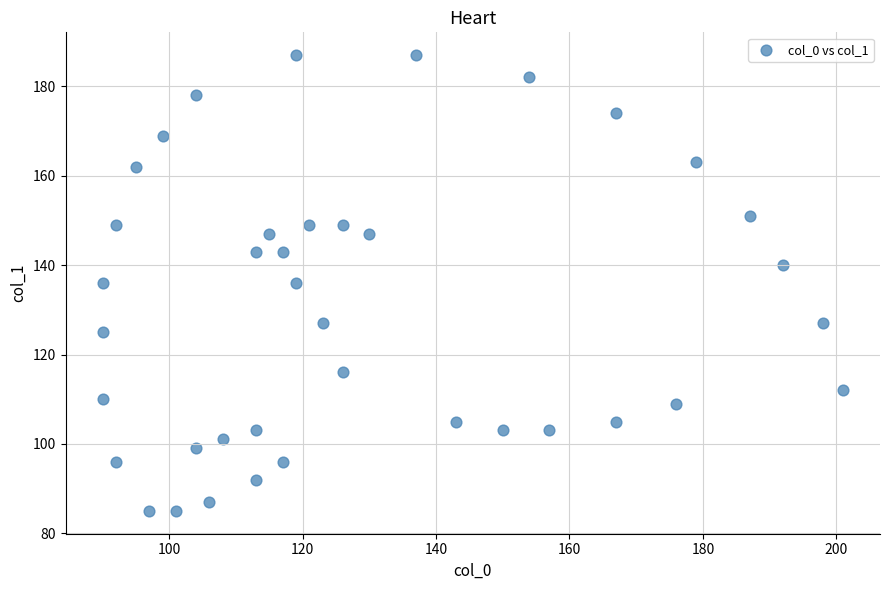

What is the range of X values (max minus min)?

111